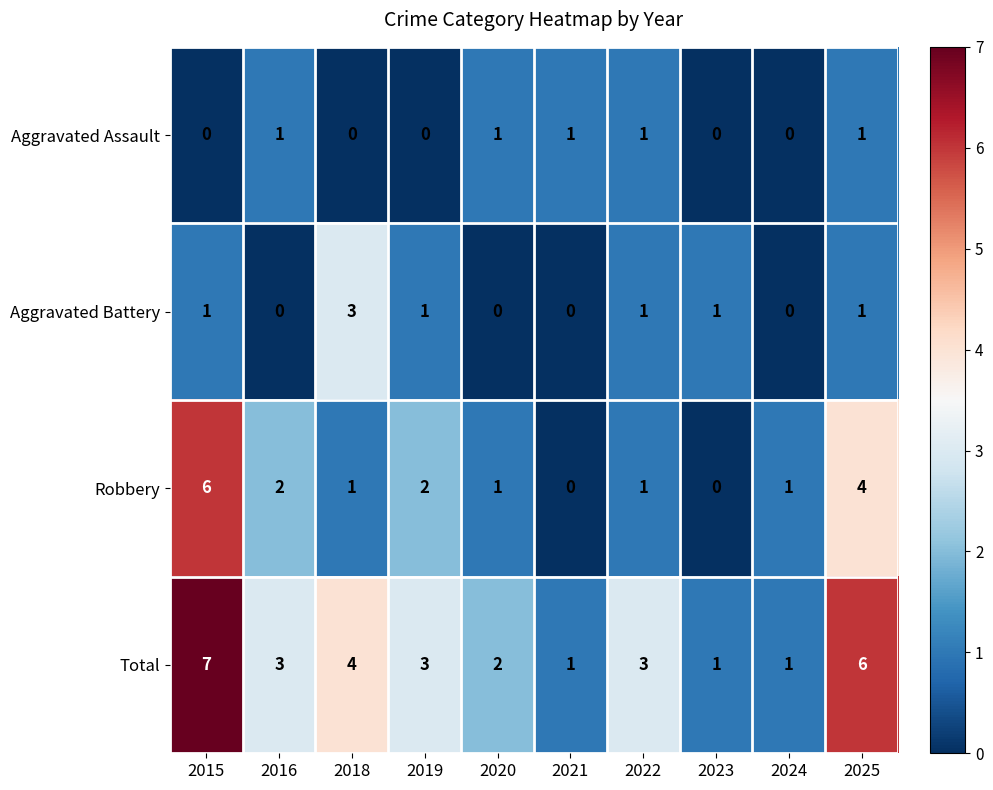

Between 2015 and 2024, which series saw the biggest shift?

Total